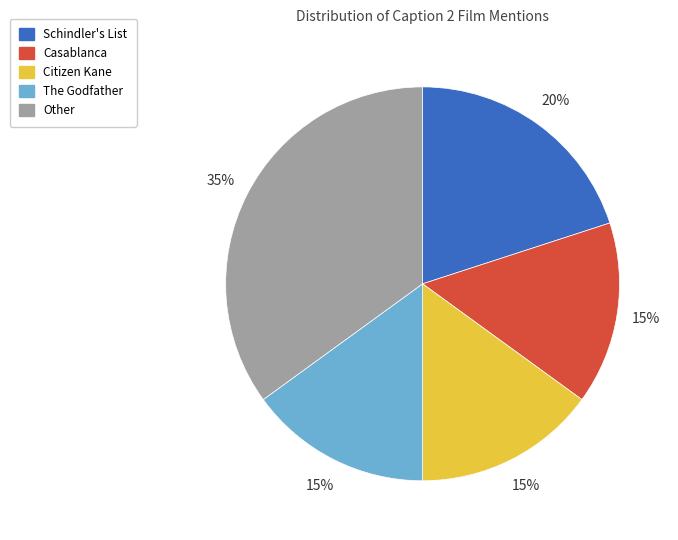

Count the number of slices in the pie.

5